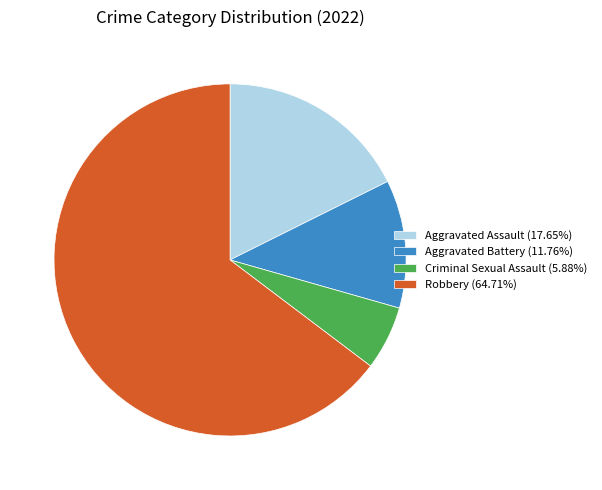

Does any single category account for the majority?

Yes